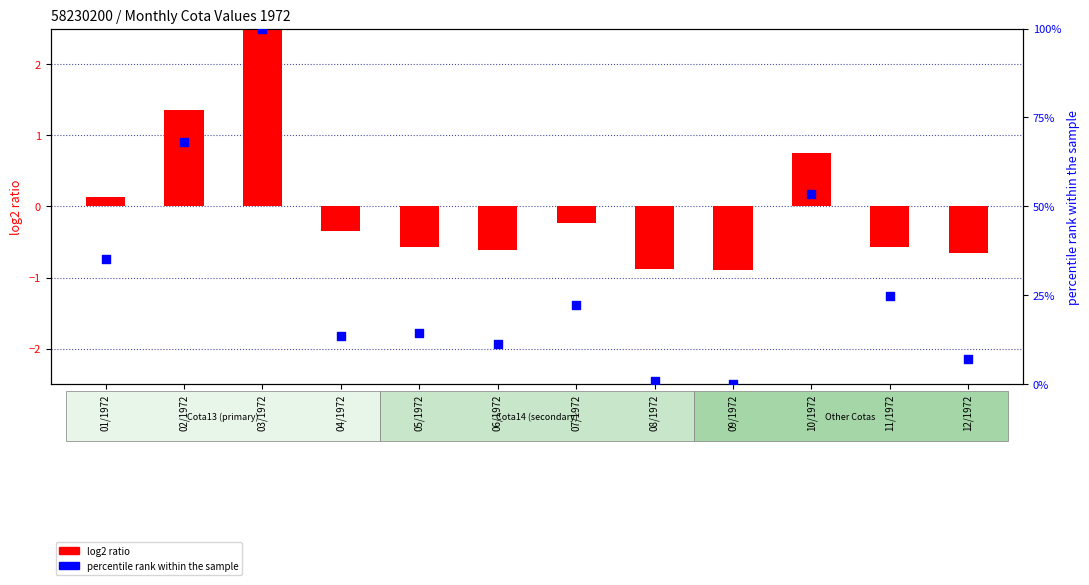

Which series contains the highest Y value?

percentile rank within the sample